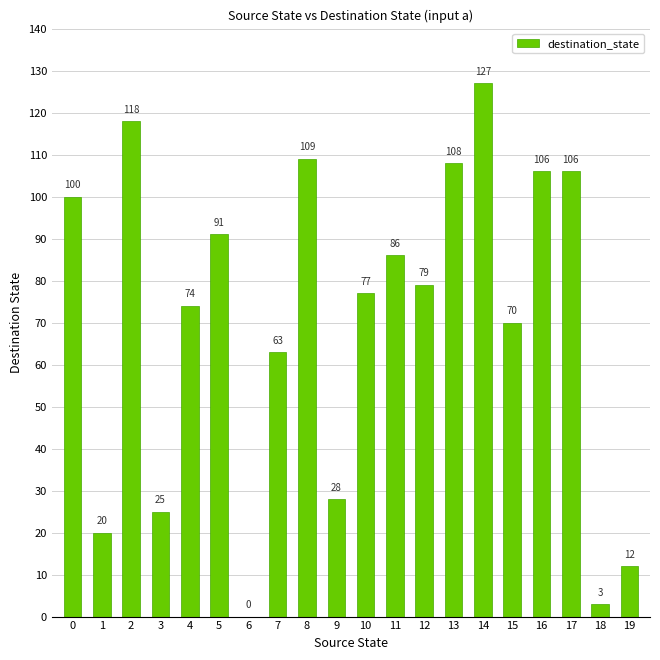

The chart shows a value of 127 at 14. True or false?

True